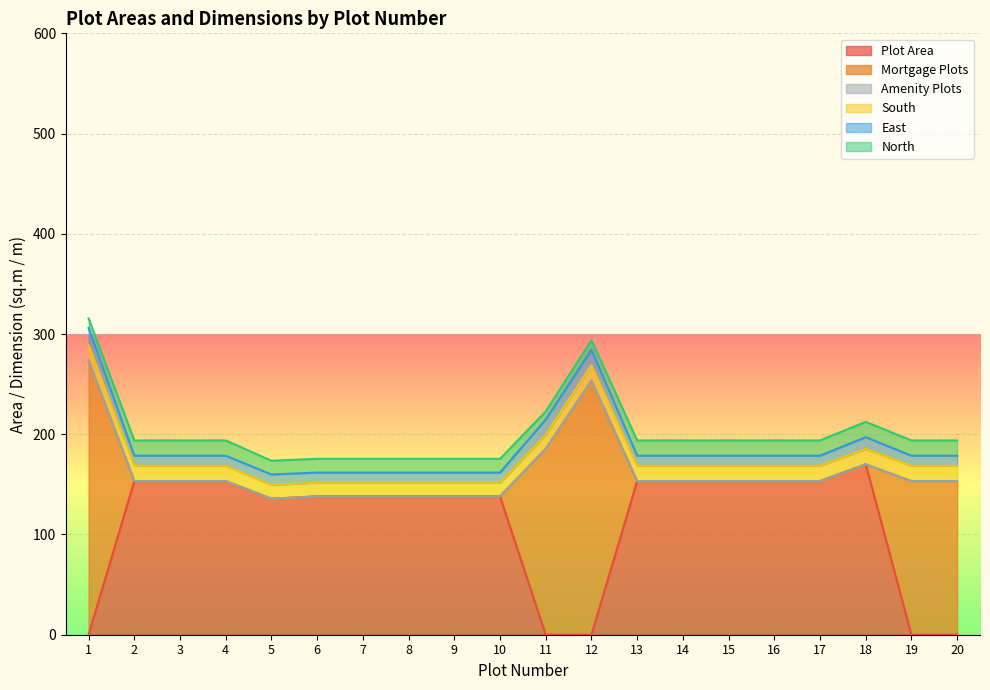

What is the spread (max minus min) of values at 4?

153.3